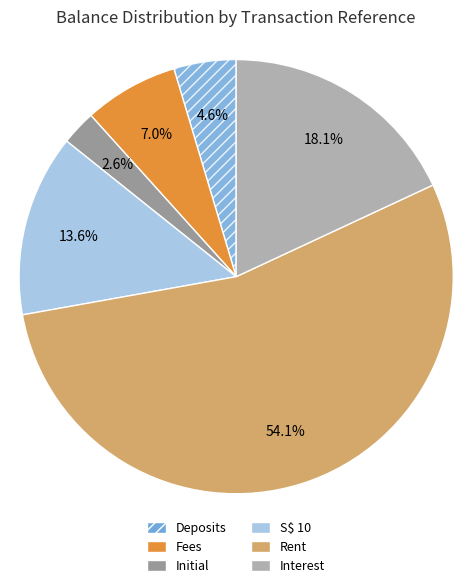

Count the number of slices in the pie.

6